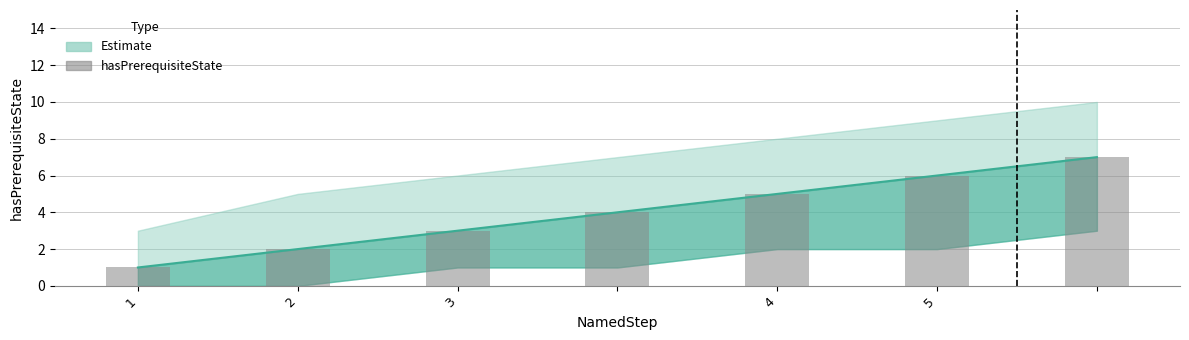

Approximately how many times larger is the value at 2 compared to 1?

2.0